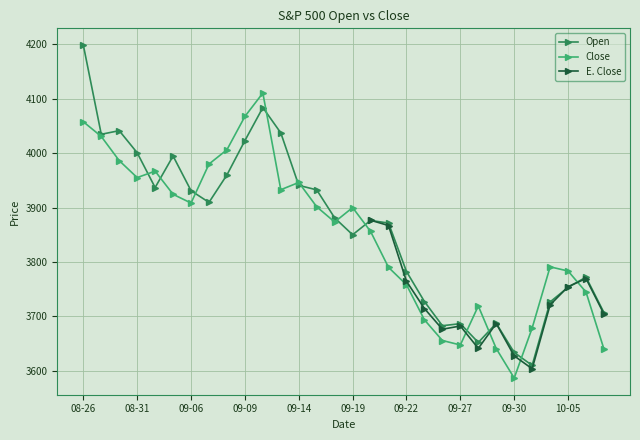

Which series has the largest total across all categories?

Open